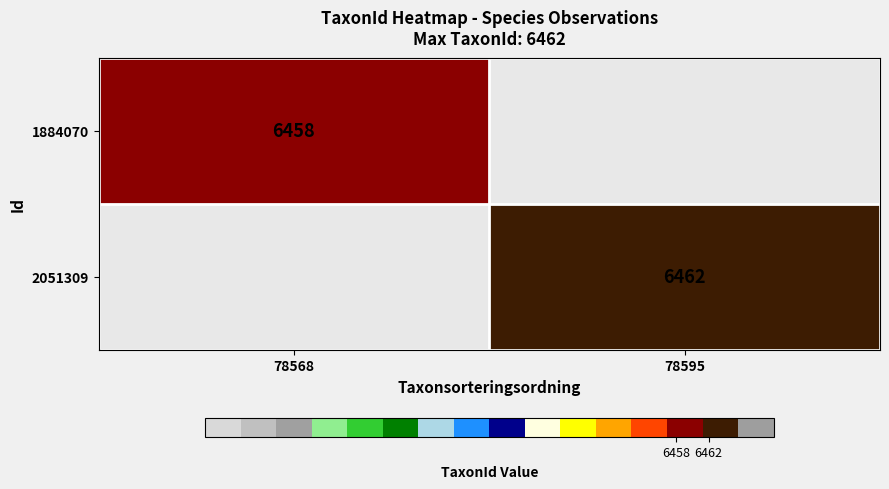

True or false: 2051309 has a value of 6462 at 78595.

True